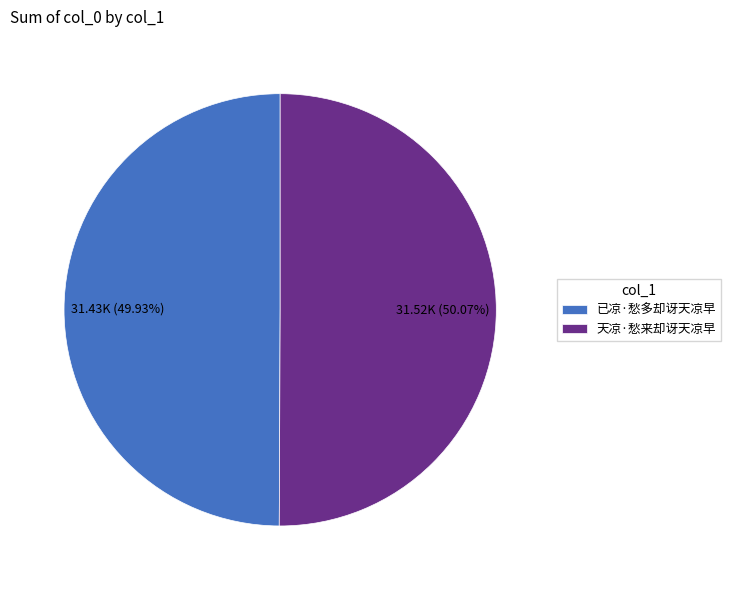

Is it true that 天凉·愁来却讶天凉早 is 50% of the pie?

True